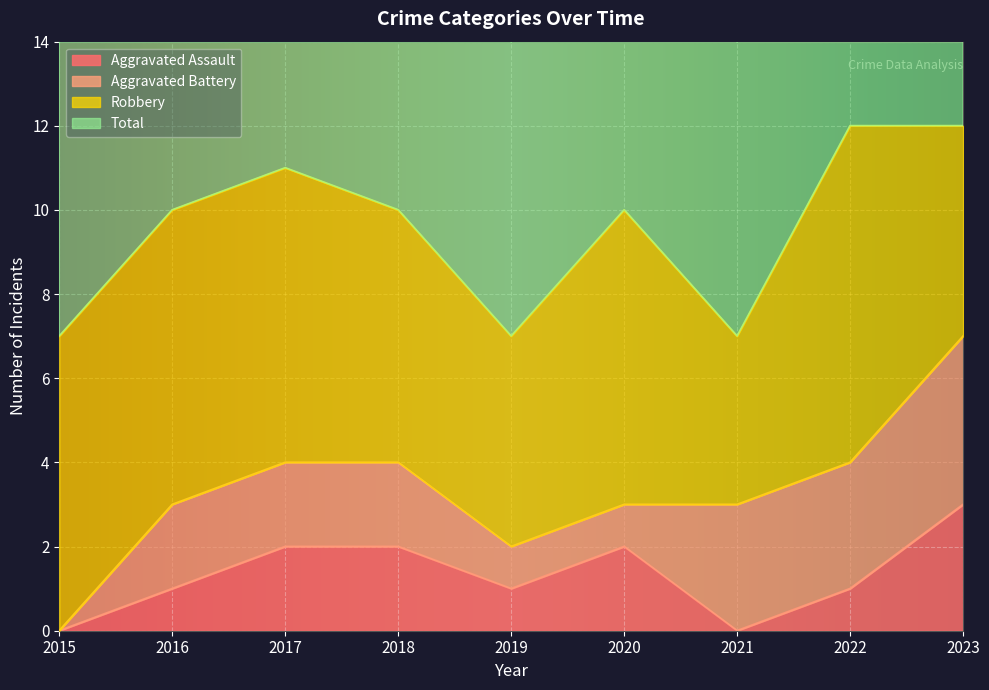

The value of Total at 2020 is 10. True or false?

True